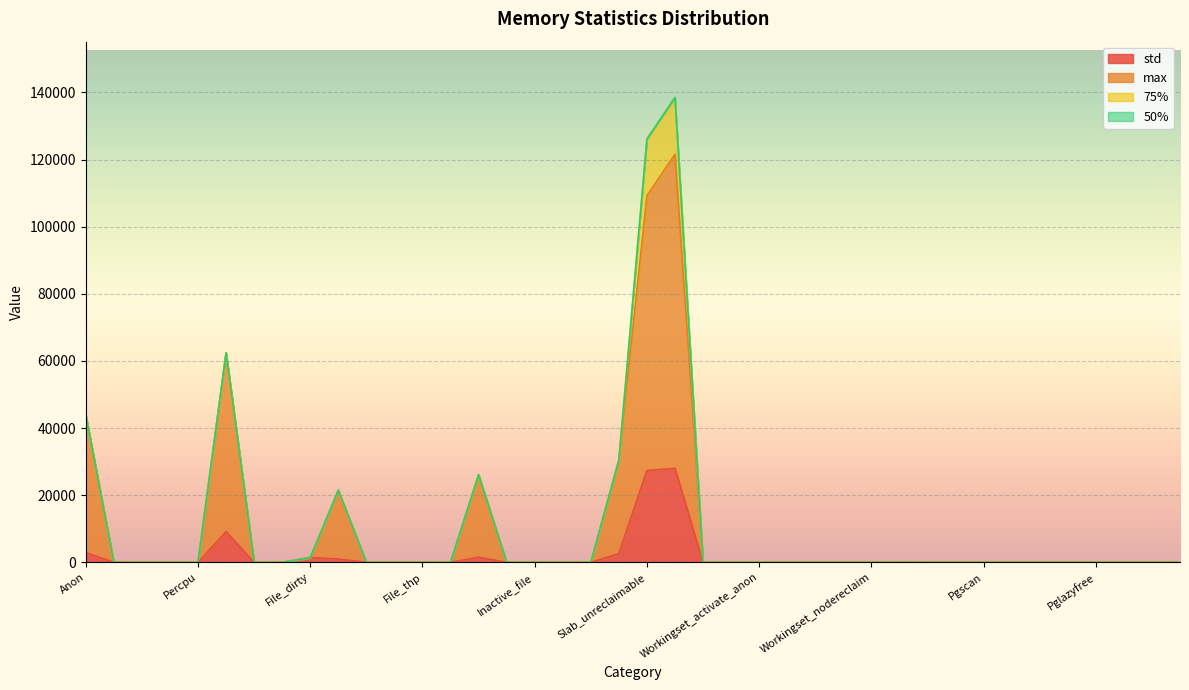

Rank the categories by max value from lowest to highest.

File, Kernel_stack, Pagetables, Percpu, Shmem, File_mapped, Swapcached, Anon_thp, File_thp, Shmem_thp, Active_anon, Inactive_file, Active_file, Unevictable, Workingset_refault_anon, Workingset_refault_file, Workingset_activate_anon, Workingset_activate_file, Workingset_restore_anon, Workingset_restore_file, Workingset_nodereclaim, Pgmajfault, Pgrefill, Pgscan, Pgsteal, Pgactivate, Pgdeactivate, Pglazyfree, Pglazyfreed, Thp_fault_alloc, Thp_collapse_alloc, Pgfault, File_dirty, File_writeback, Inactive_anon, Slab_reclaimable, Anon, Sock, Slab_unreclaimable, Slab